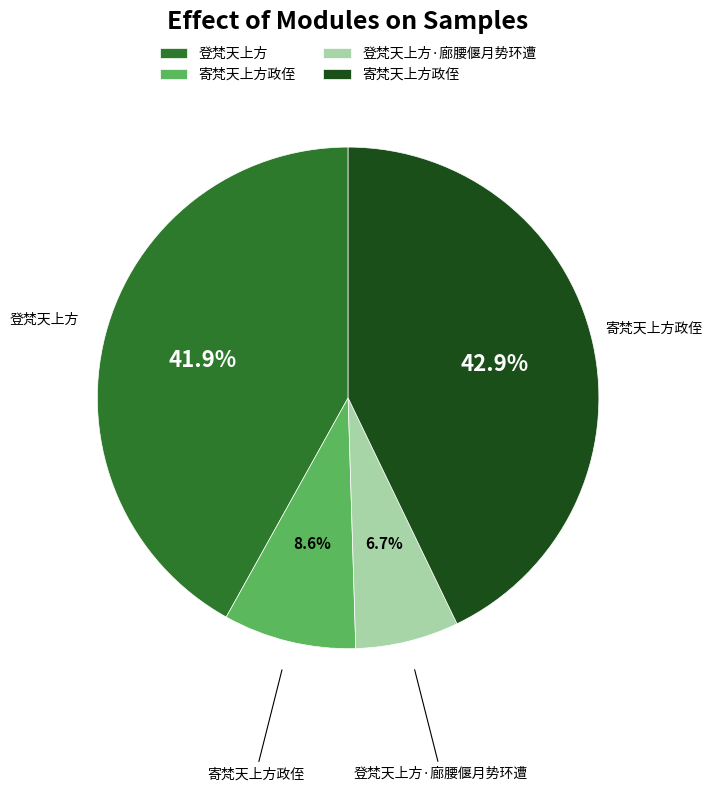

How many slices are in this pie chart?

4